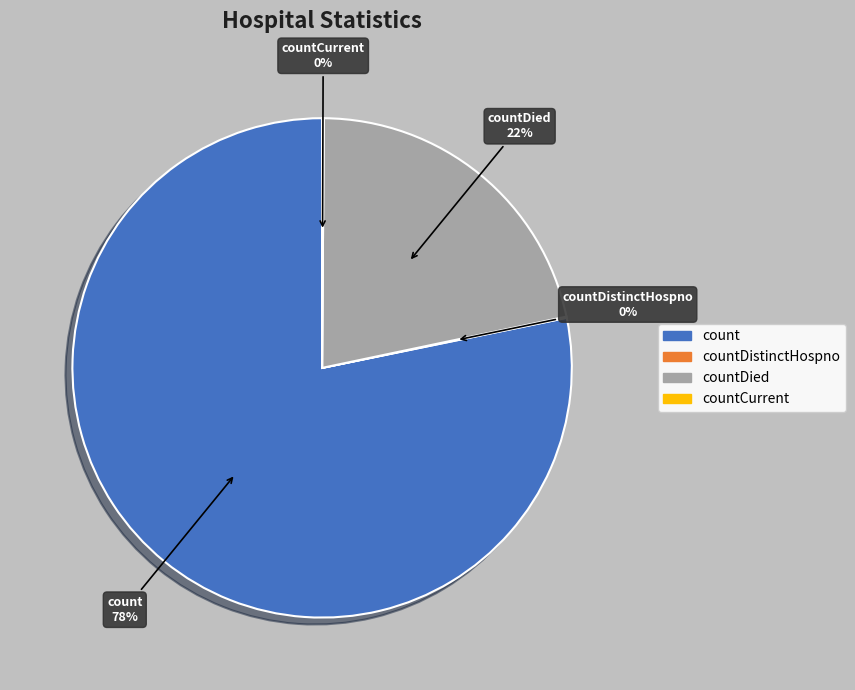

Between countDied and count, which is larger?

count